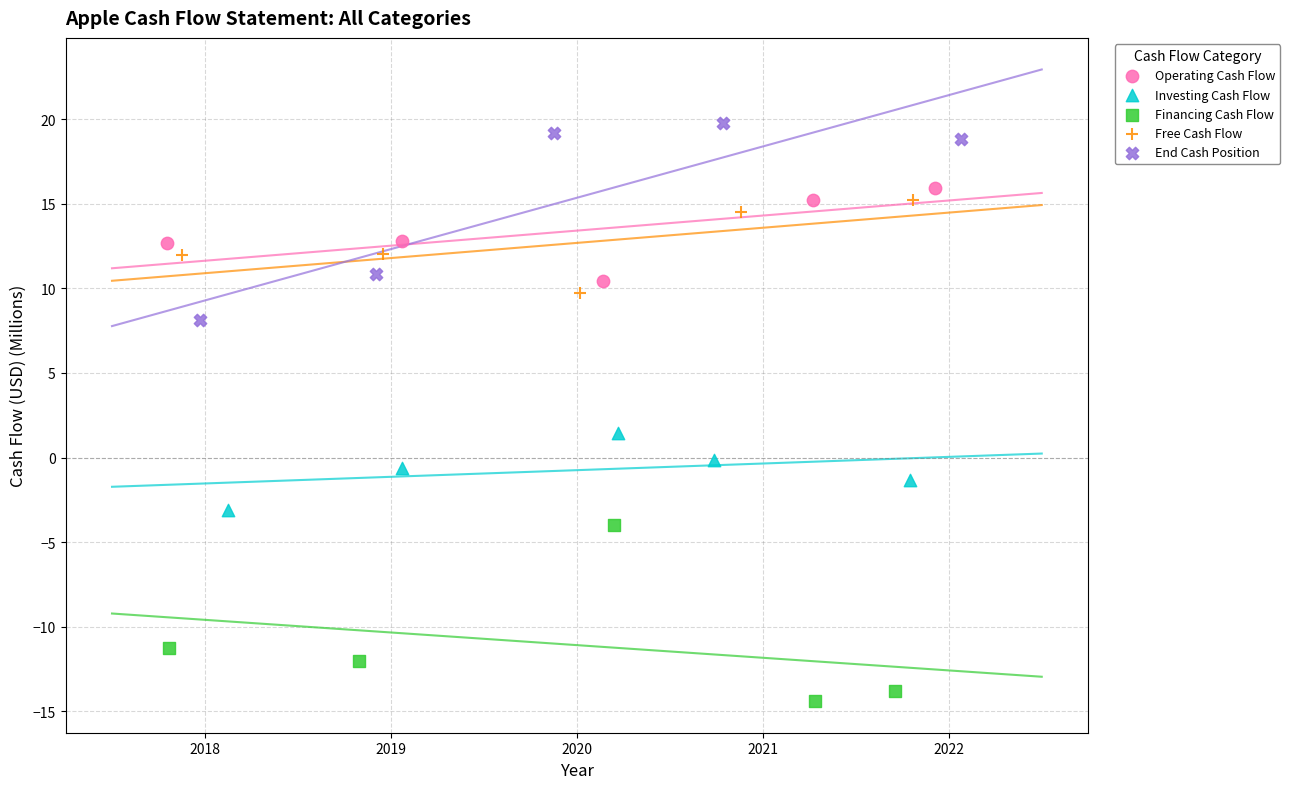

Which series contains the lowest Y value?

Financing Cash Flow